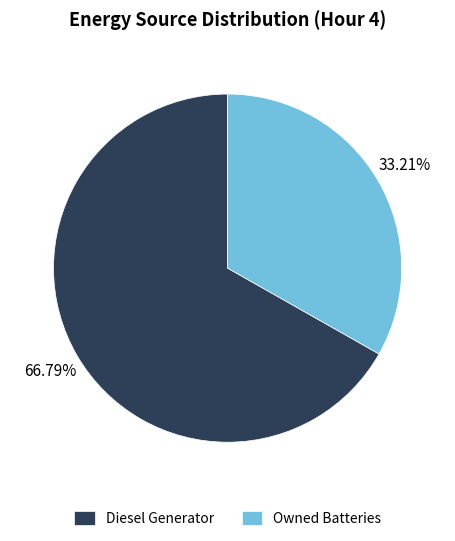

Rank the categories by value from lowest to highest.

Owned Batteries, Diesel Generator